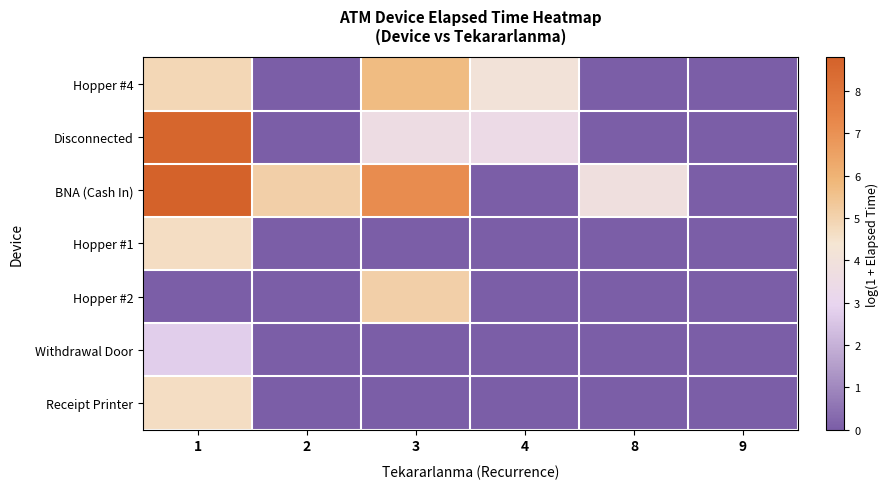

List the series in order of their peak value, highest first.

BNA (Cash In), Disconnected, Hopper #4, Hopper #2, Hopper #1, Receipt Printer, Withdrawal Door